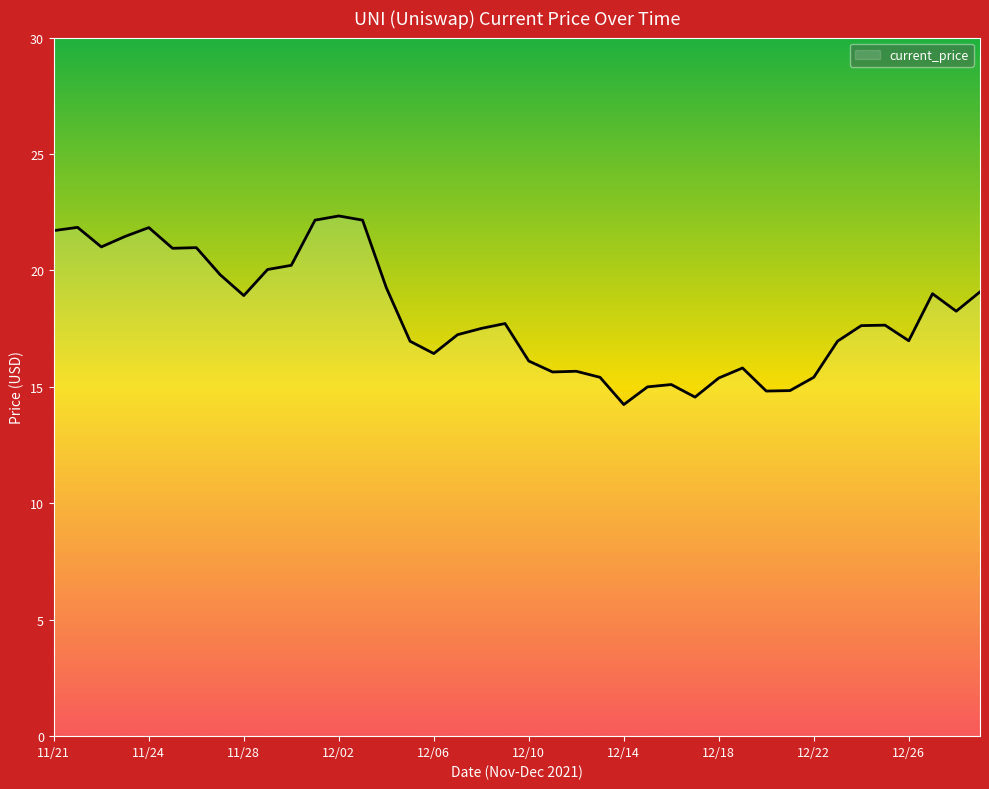

How many lines are shown in the chart?

1